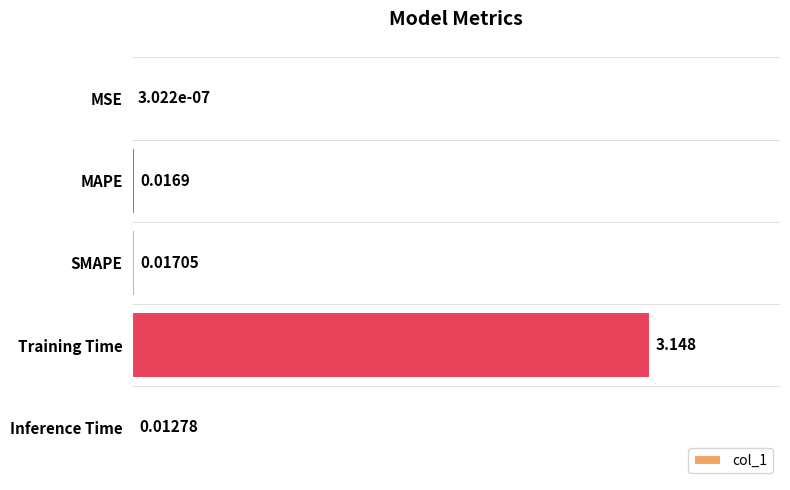

At which category does the chart reach its peak across all series?

Training Time